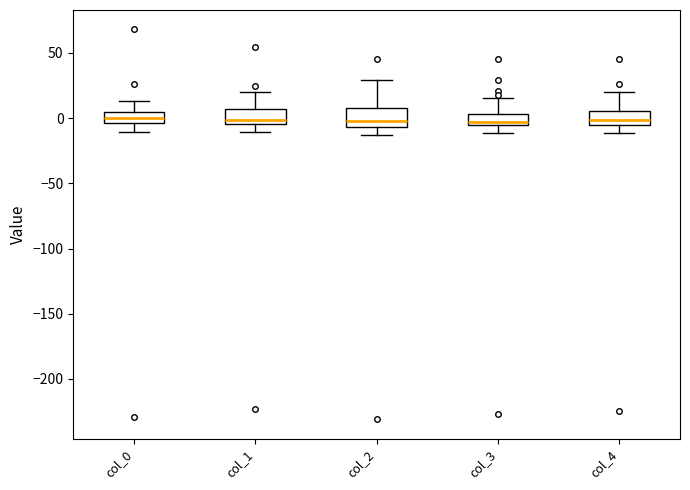

Reading left to right, transcribe this box plot: for each box, give where its median line is, the range the box spans, and where its two whiskers end, as read against the y-axis. The values are not printed on the chart, so give them approximately, as read against the axis.

col_0: median 0, box -5 to 5, whiskers -10 to 15
col_1: median 0, box -5 to 5, whiskers -10 to 20
col_2: median 0, box -5 to 10, whiskers -15 to 30
col_3: median -5 (just above the box's lower edge), box -5 to 5, whiskers -10 to 15
col_4: median 0, box -5 to 5, whiskers -10 to 20